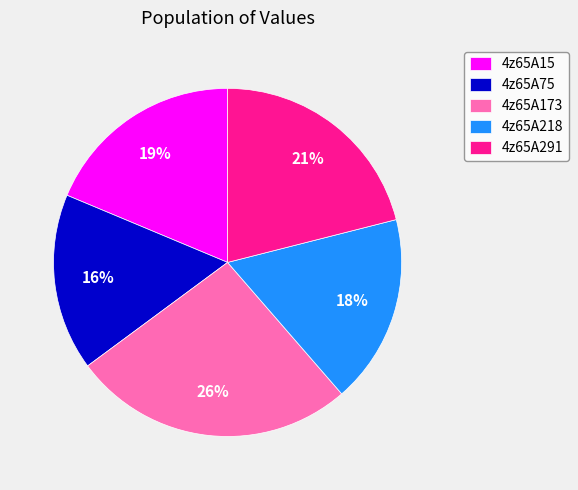

How many slices are in this pie chart?

5